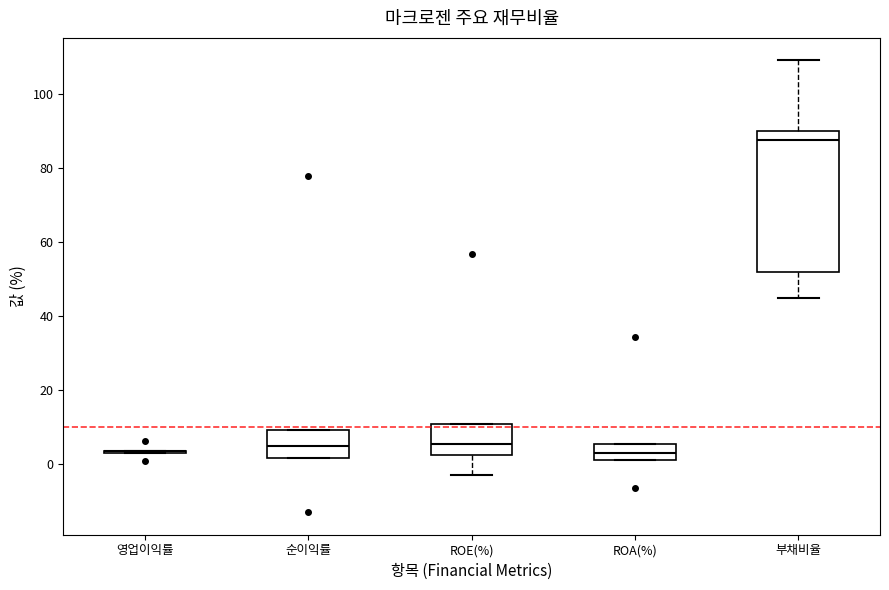

Reading left to right, read every box against the y-axis: the position of its median line, the range the box covers, and the ends of its whiskers. The values are not printed on the chart, so give them approximately, as read against the axis.

영업이익률: box collapsed to a line at 4, whiskers 2 to 4
순이익률: median 4, box 2 to 10, whiskers 2 to 10
ROE(%): median 6, box 2 to 10, whiskers -4 to 10
ROA(%): median 4, box 0 to 6, whiskers 0 to 6
부채비율: median 88, box 52 to 90, whiskers 44 to 110